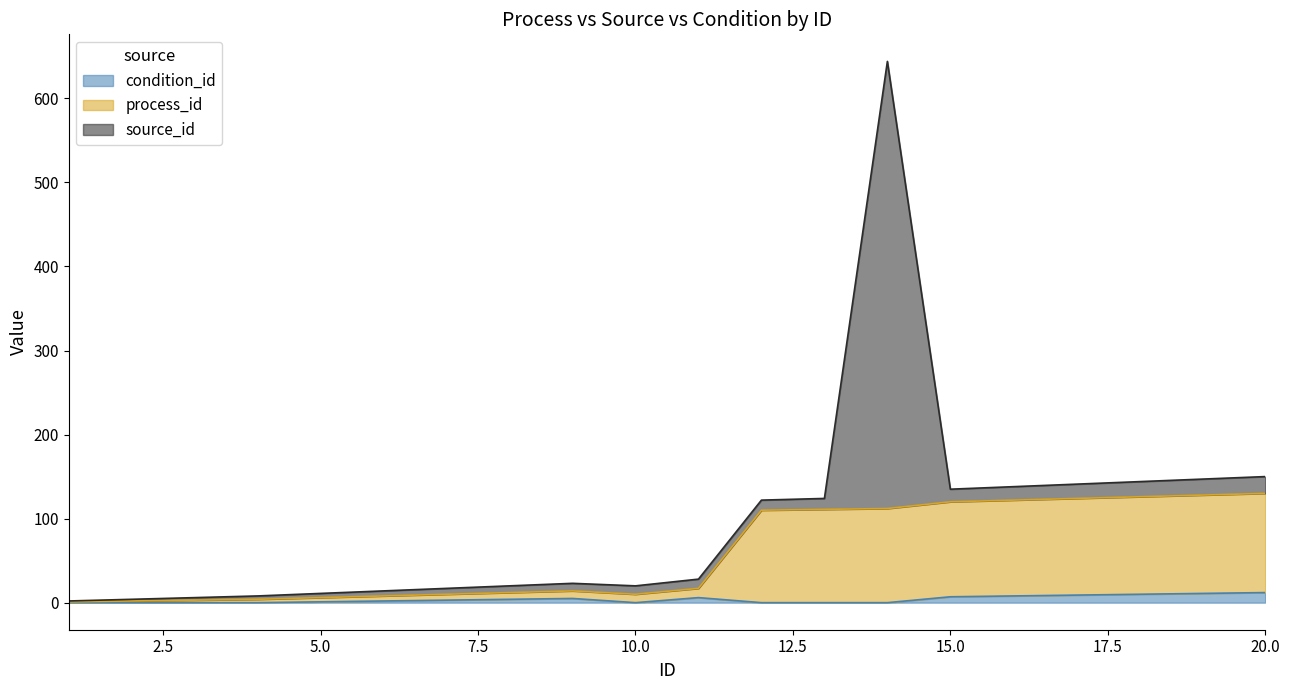

Does the chart have visible grid lines?

No